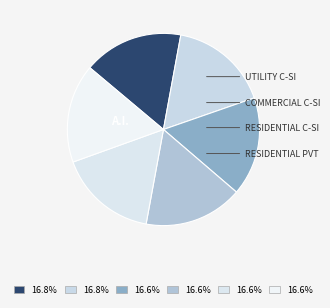

How many segments does this pie chart have?

6